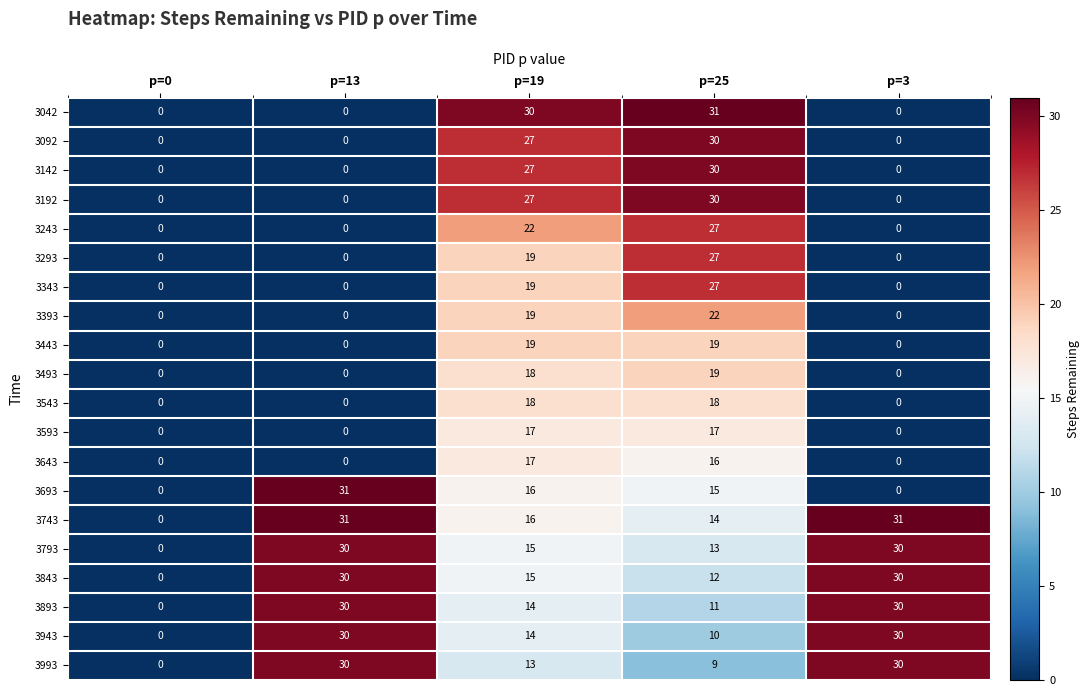

What is the difference between the second highest and second lowest values in the 3843 series?

18